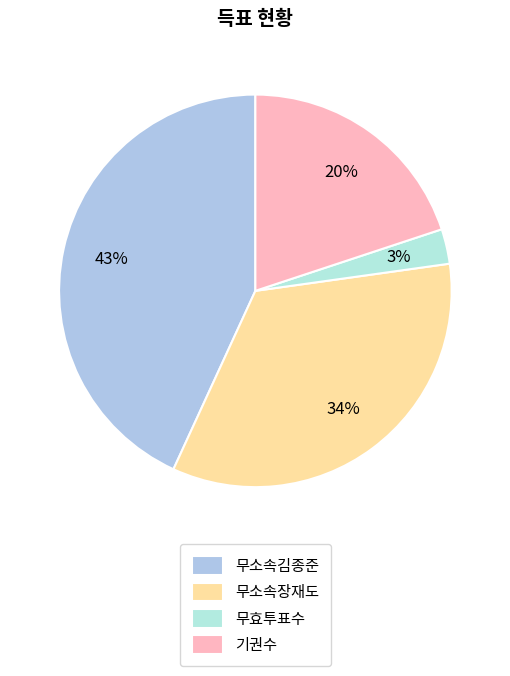

Which slice is the largest?

무소속김종준